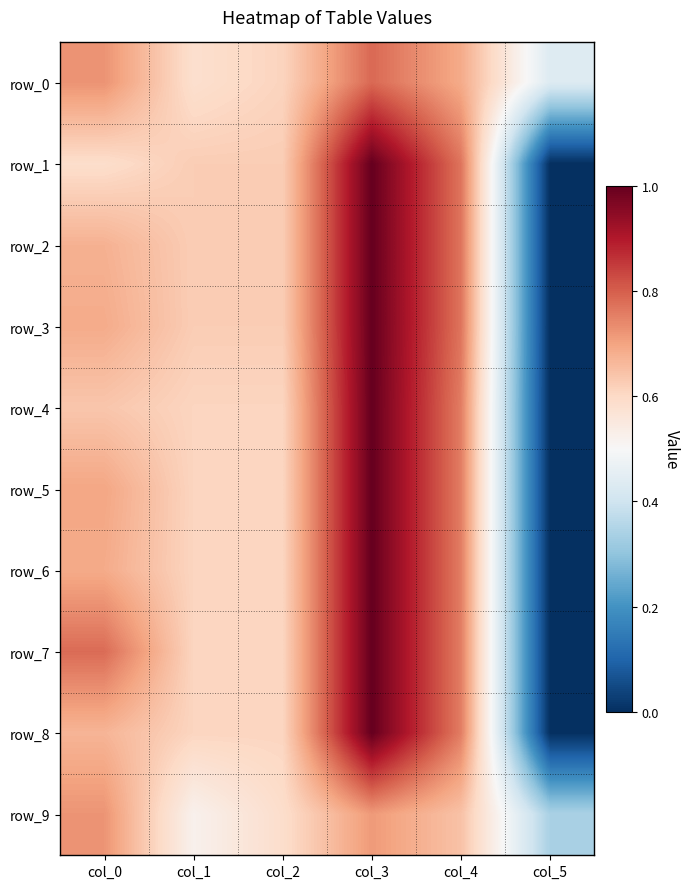

How many data points does each series have?

6